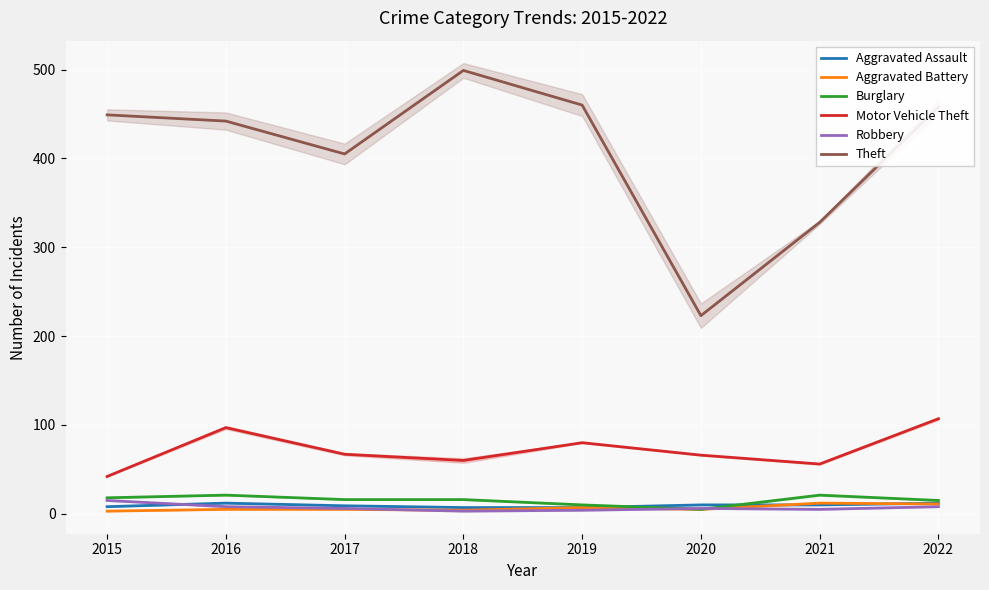

Reading right to left, transcribe all the data shown in this chart.

Aggravated Assault: 12	10	10	7	7	9	12	8
Aggravated Battery: 11	12	5	7	4	5	5	3
Burglary: 15	21	5	10	16	16	21	18
Motor Vehicle Theft: 107	56	66	80	60	67	97	42
Robbery: 8	5	6	4	3	6	8	15
Theft: 458	328	223	460	499	405	442	449